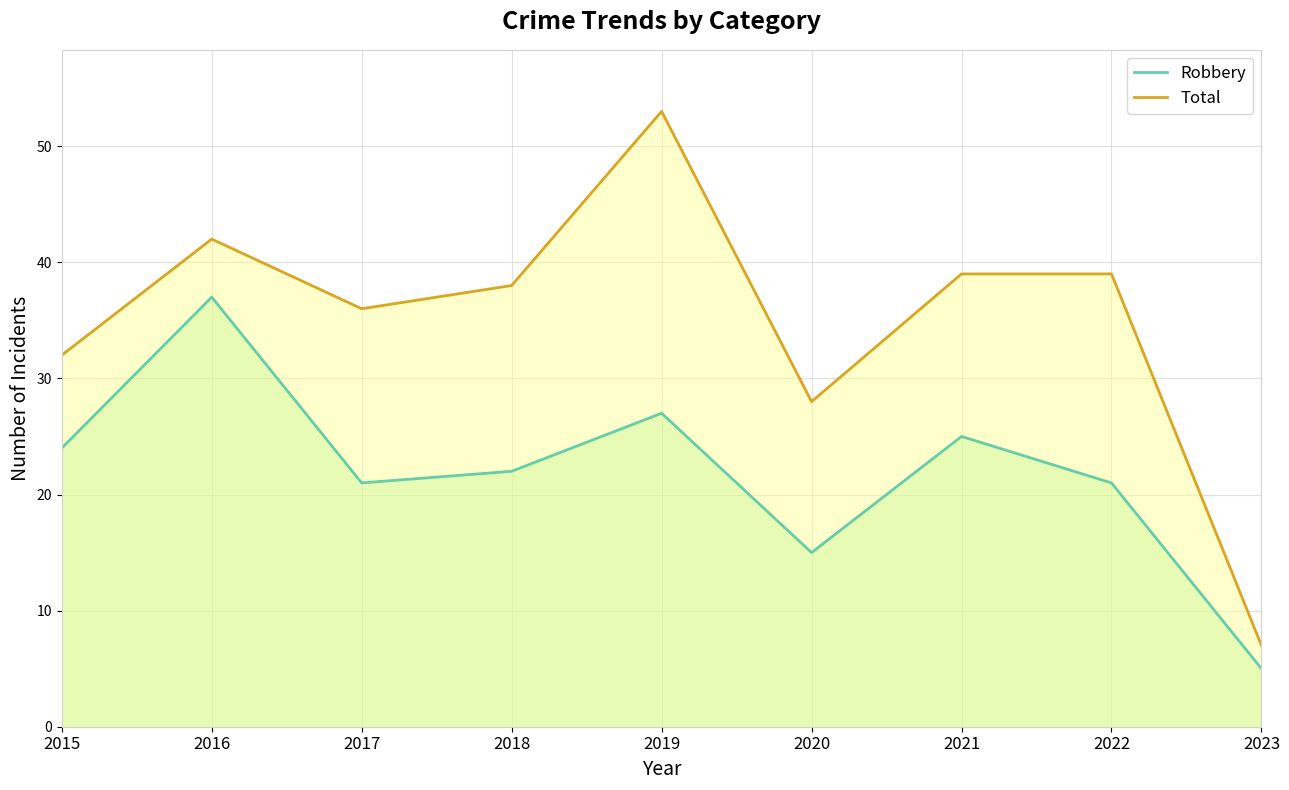

What are all the series names shown in the legend?

Robbery, Total